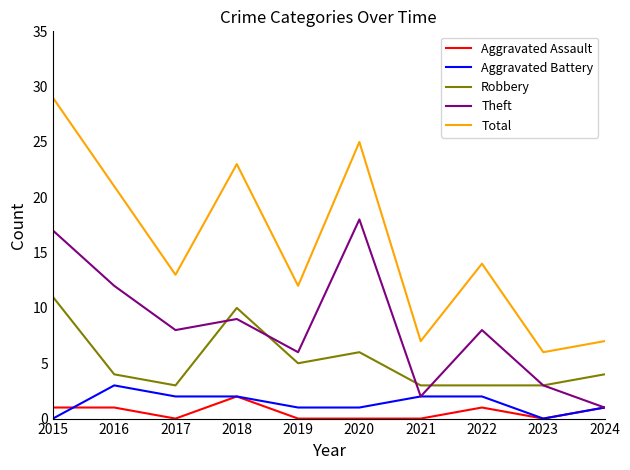

True or false: Aggravated Battery and Robbery intersect in this chart.

False